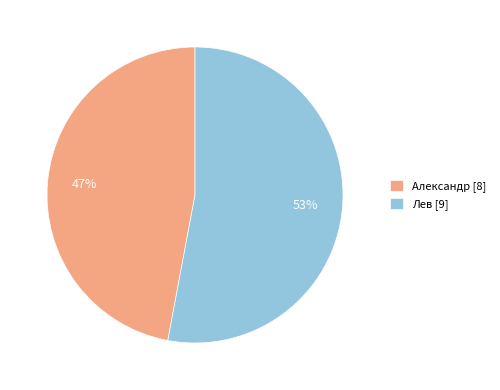

Which slice represents more than half of the pie?

Лев